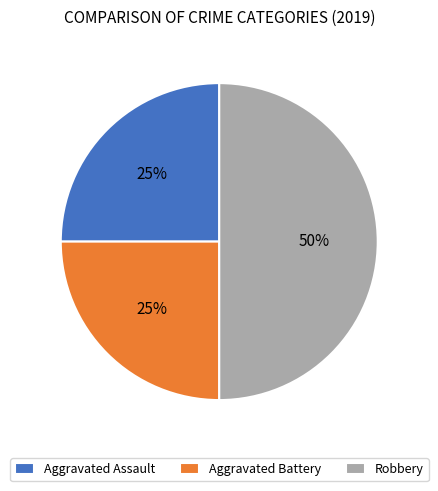

True or false: Aggravated Battery accounts for 25% of the total.

True